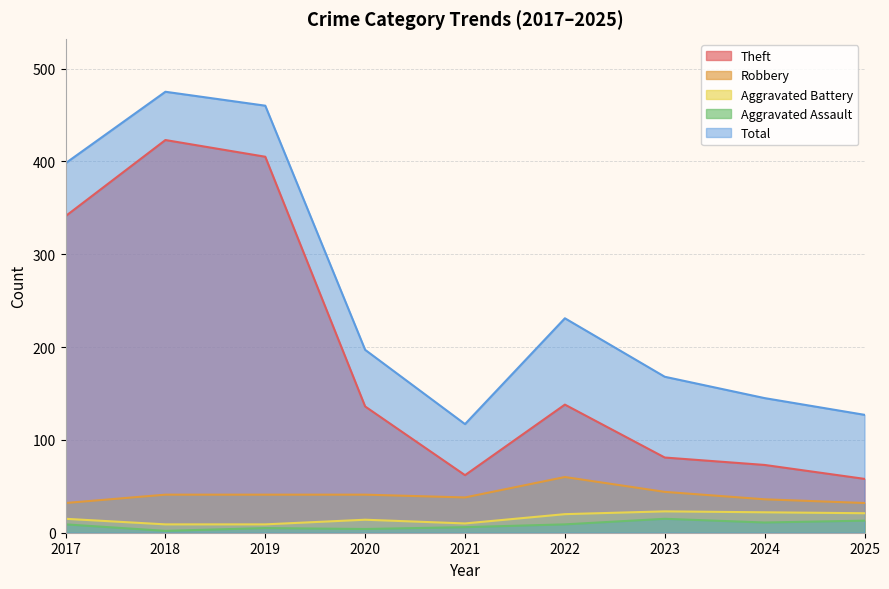

What is the spread (max minus min) of values at 2024?

134